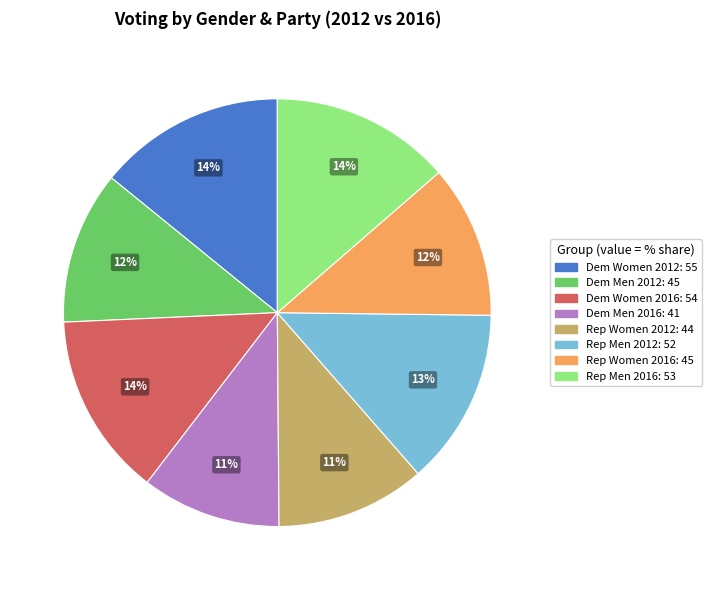

To the nearest percent, what is the average slice percentage?

12%